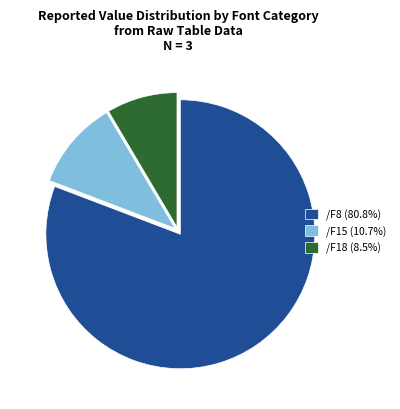

What is the ratio of the value at /F15 (10.7%) to the value at /F18 (8.5%)?

1.3